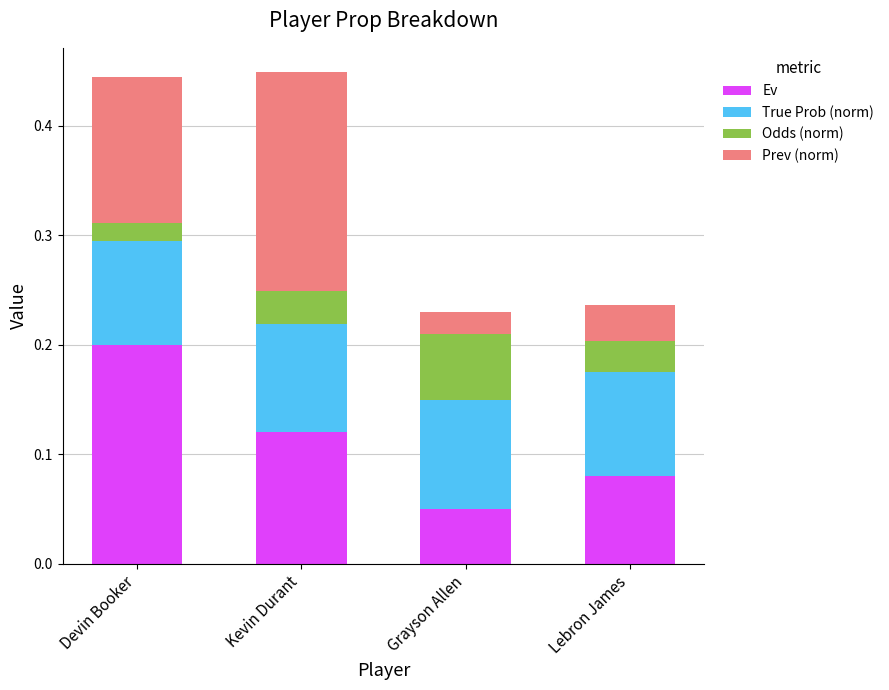

Where is Ev nearest to the value 0?

Grayson Allen